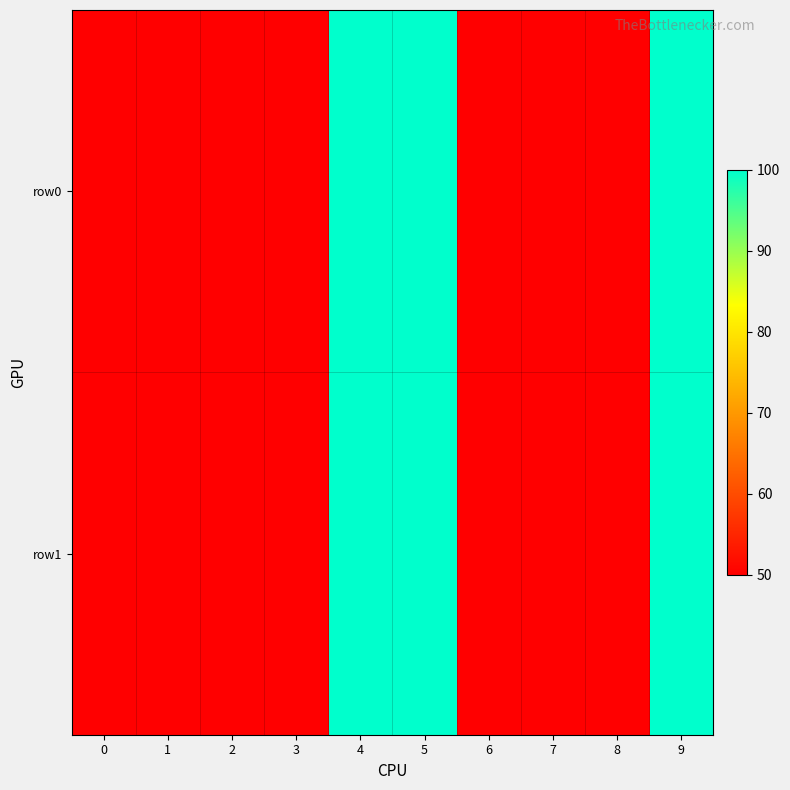

Reading right to left, extract all data points from this chart.

row0: 9=100	8=50	7=50	6=50	5=100	4=100	3=50	2=50	1=50	0=50
row1: 9=100	8=50	7=50	6=50	5=100	4=100	3=50	2=50	1=50	0=50